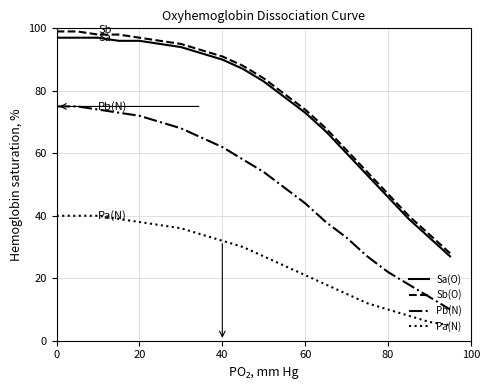

What is the sum of all Sb(O) values?

1523